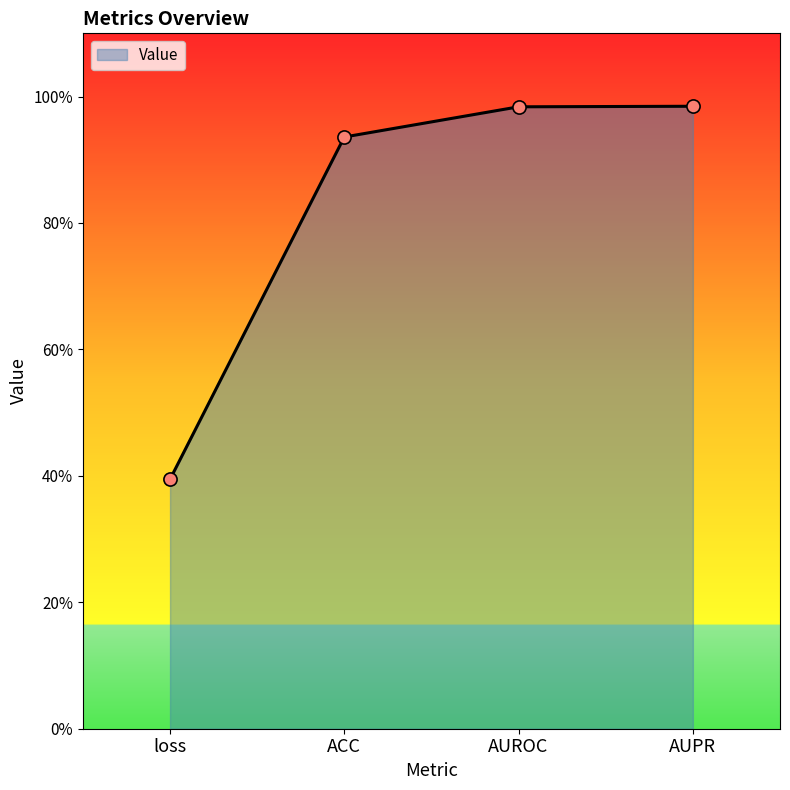

Which has a higher value, AUPR or ACC?

AUPR